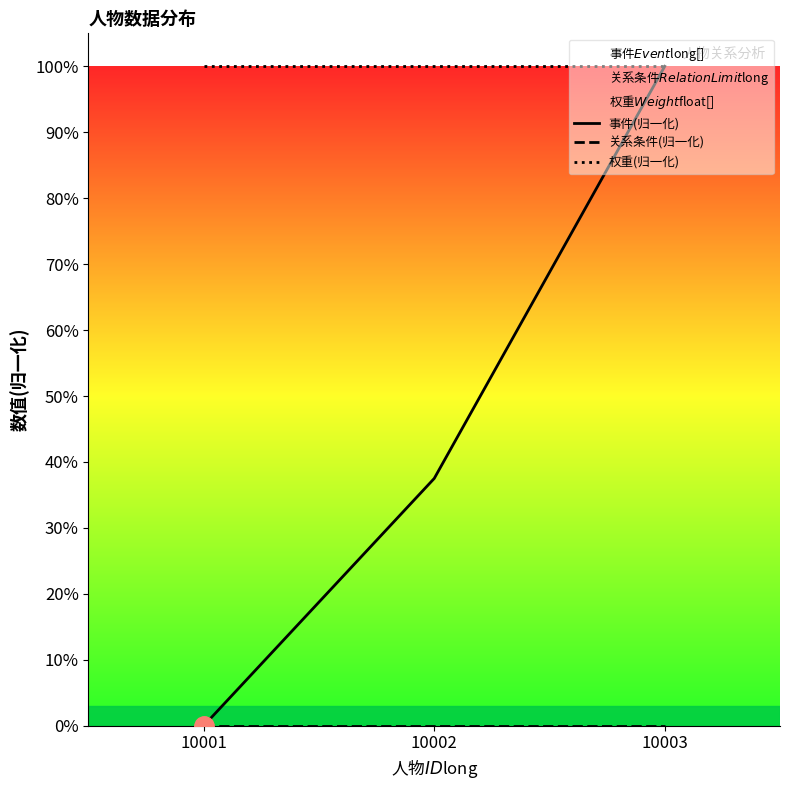

Reading right to left, extract all data points from this chart.

事件(归一化): 10003=1.0	10002=0.4	10001=0.0
关系条件(归一化): 10003=0.0	10002=0.0	10001=0.0
权重(归一化): 10003=1.0	10002=1.0	10001=1.0